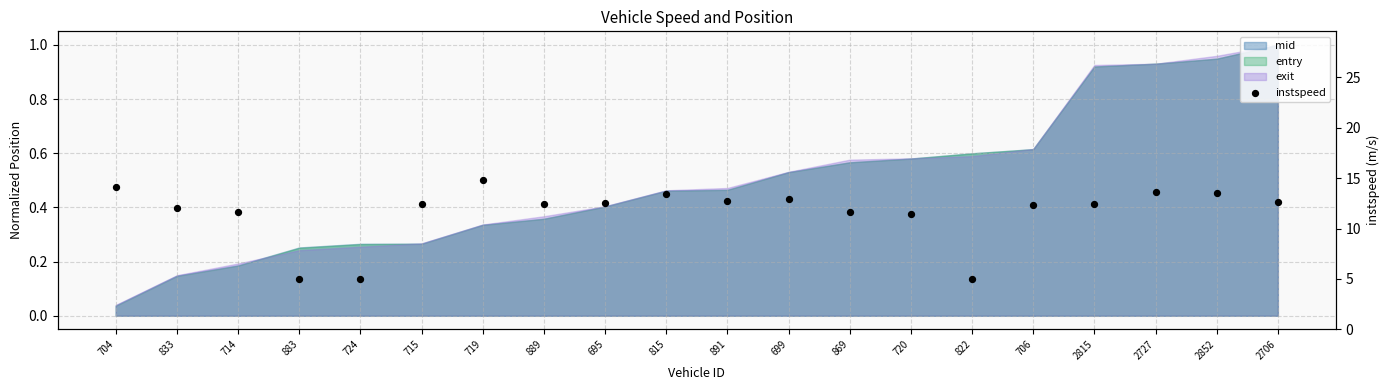

What is the change in value from 695 to 815?

+0.8